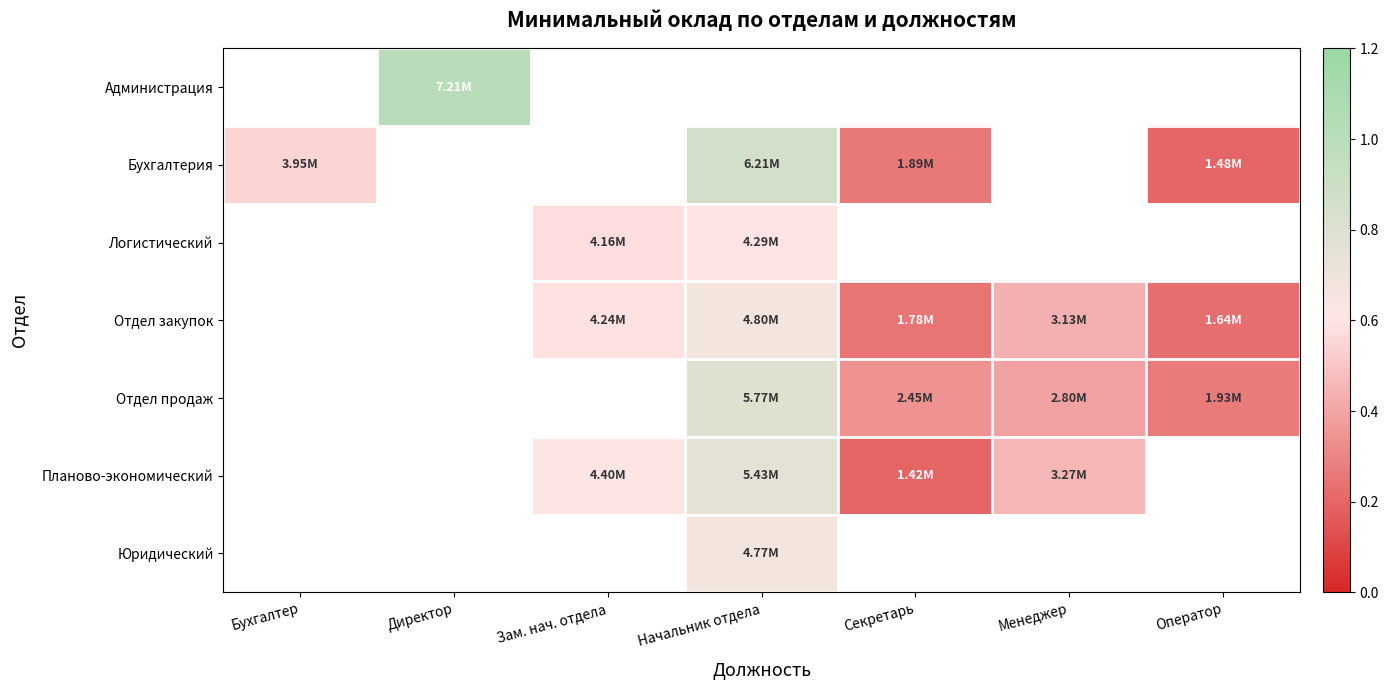

The value of Отдел продаж at Начальник отдела is 0.8. True or false?

True